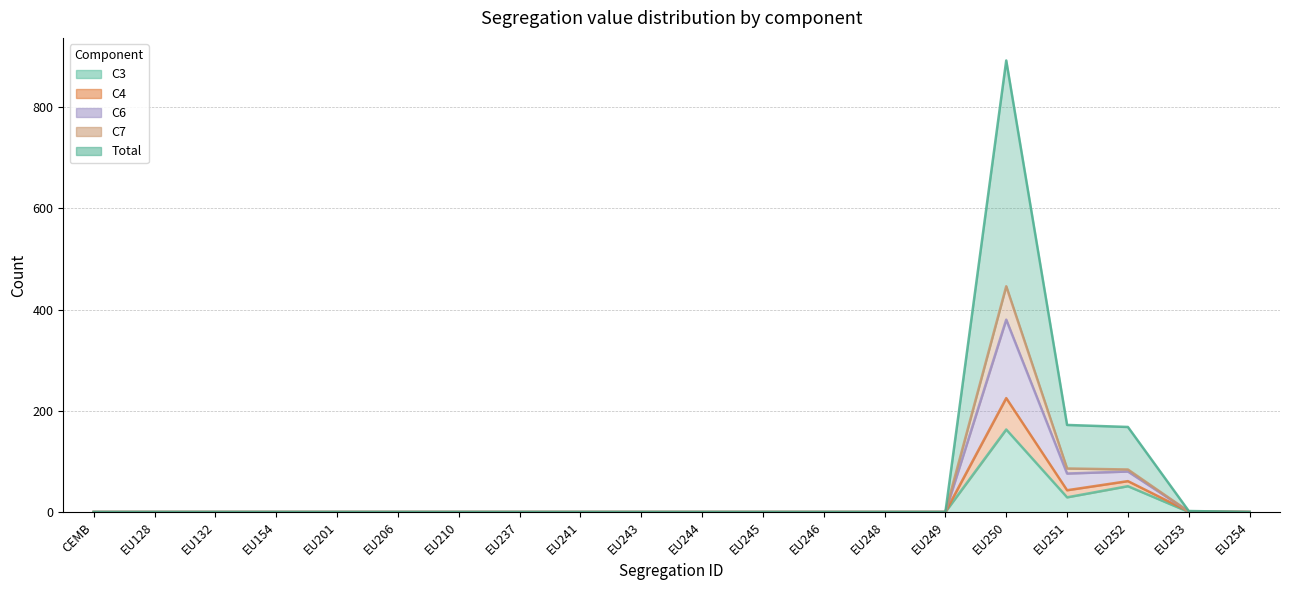

Where is Total nearest to the value 223?

EU251